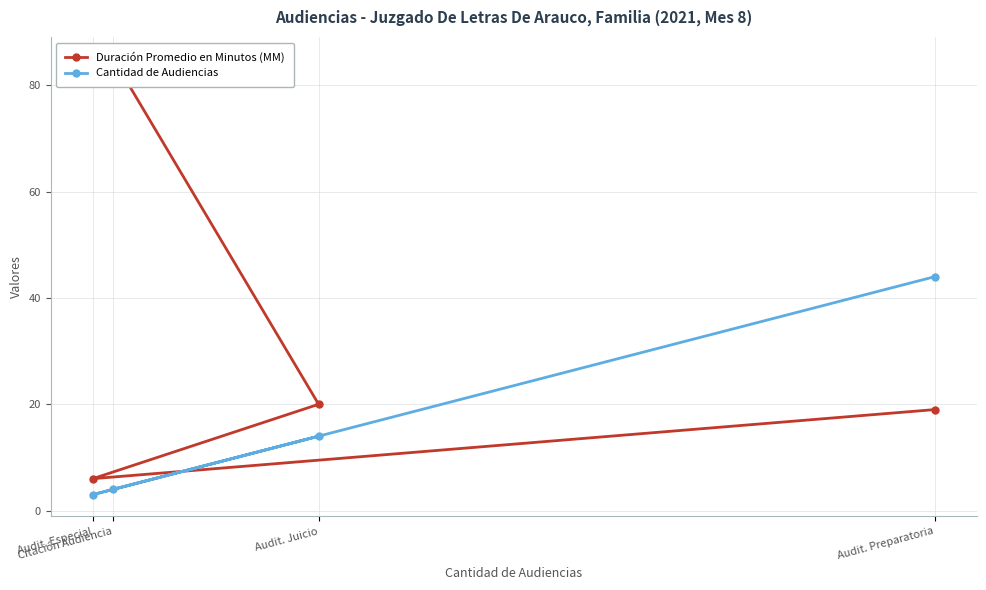

Reading left to right, what are all the values shown in this chart?

Duración Promedio en Minutos (MM): Audit. Preparatoria=19	Audit. Especial=6	Audit. Juicio=20	Citación Audiencia=85
Cantidad de Audiencias: Audit. Preparatoria=44	Audit. Especial=3	Audit. Juicio=14	Citación Audiencia=4